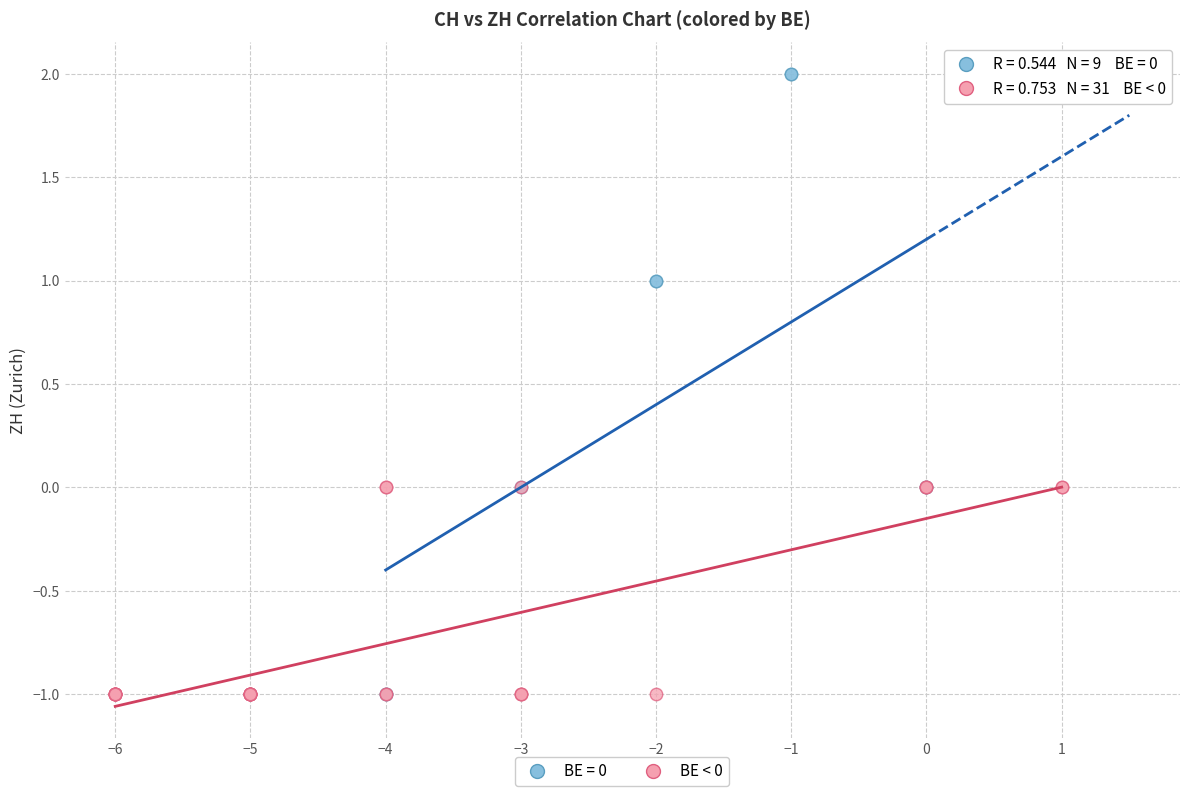

Which series contains the highest Y value?

BE = 0